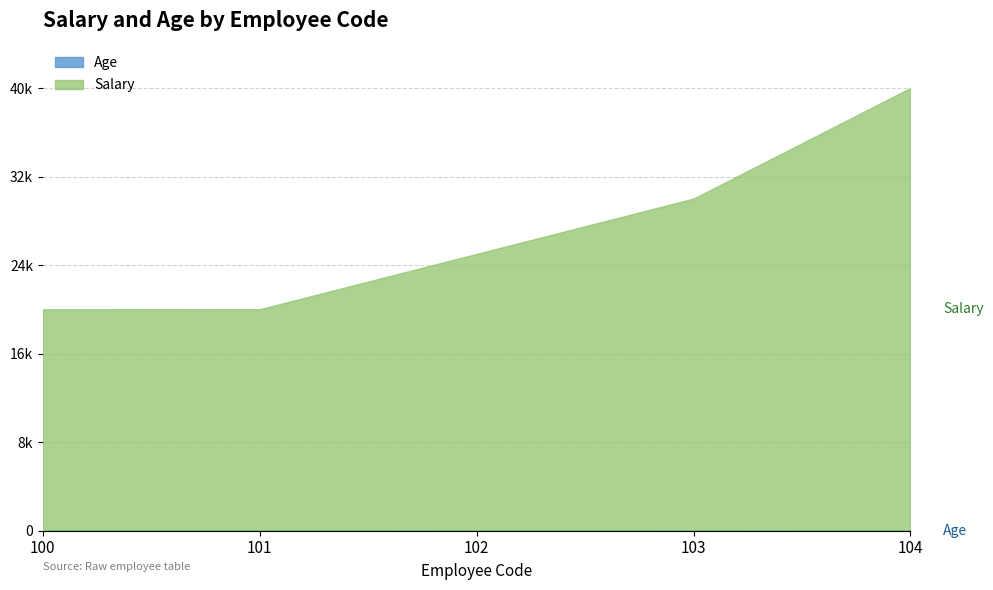

What is the minimum value for Salary?

20000